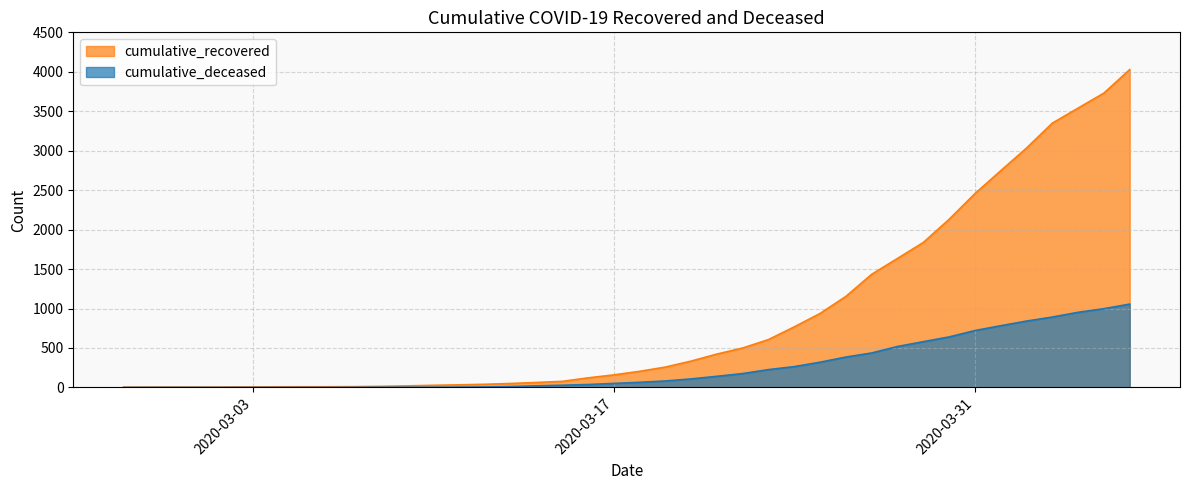

Read the cumulative_deceased value at 2020-03-31.

721